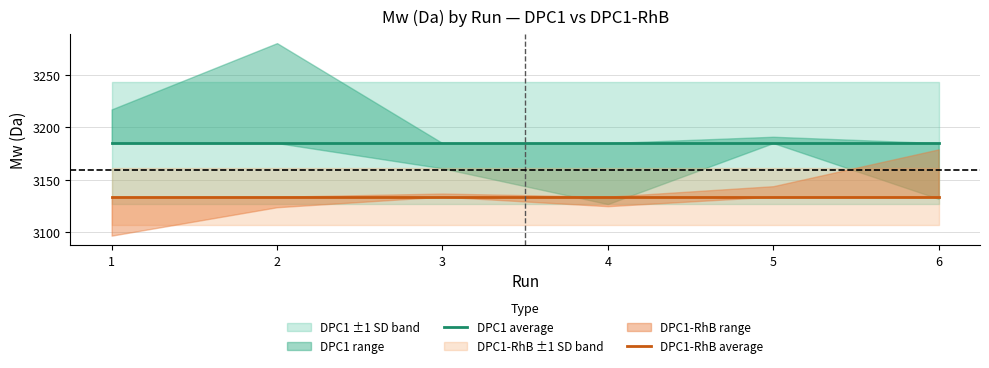

At 3, list the series in order from smallest to largest.

DPC1-RhB average, DPC1 average